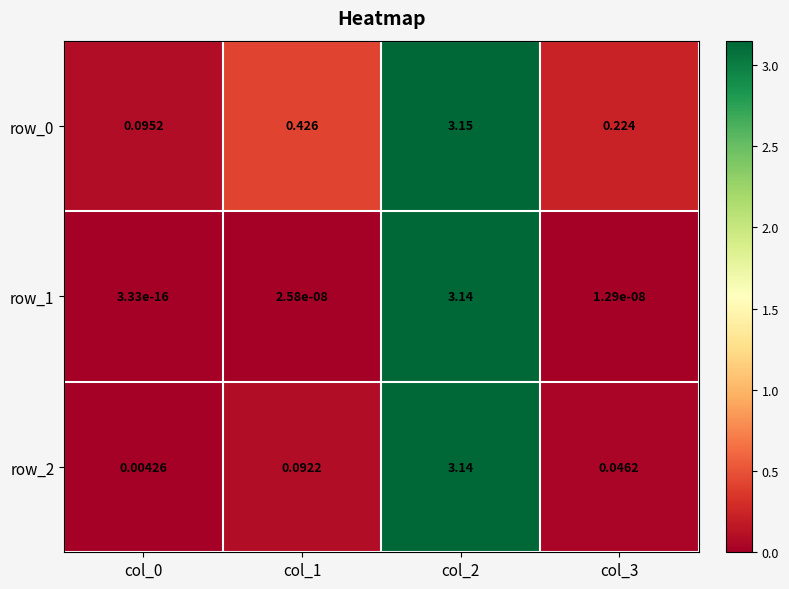

Is it true that row_0 equals 2.0 at col_2?

False